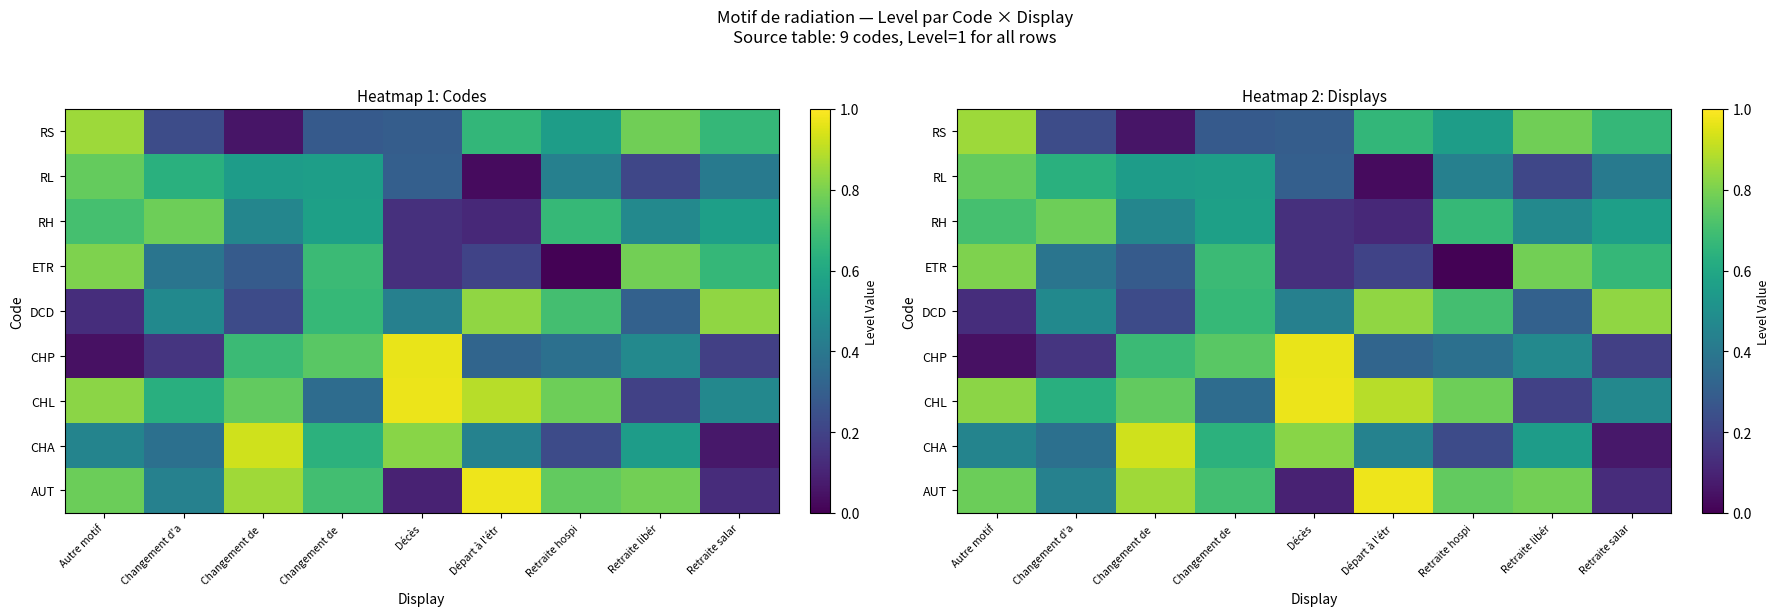

What is the average value of the ETR series?

0.4